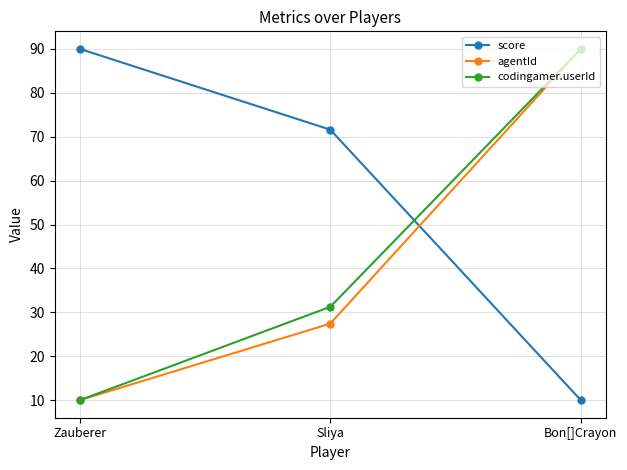

What is the highest value of the agentId series?

90.0